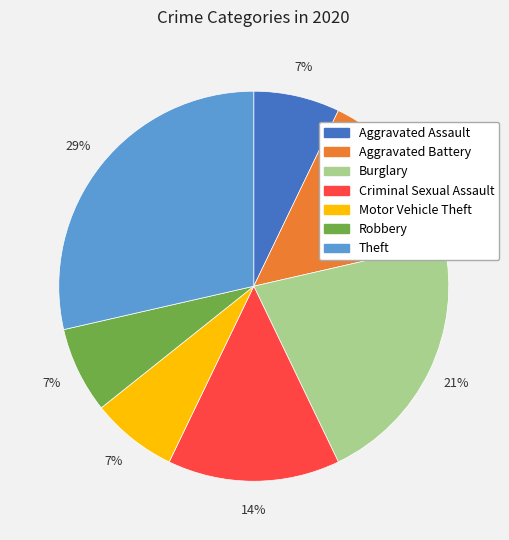

What is the largest slice in the pie chart?

Theft